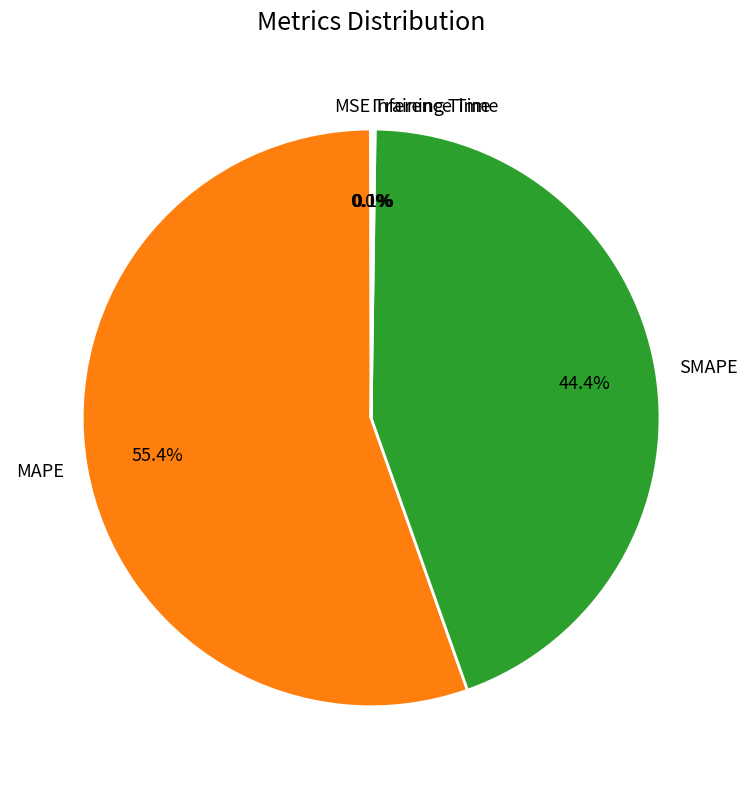

Which slice is the largest?

MAPE